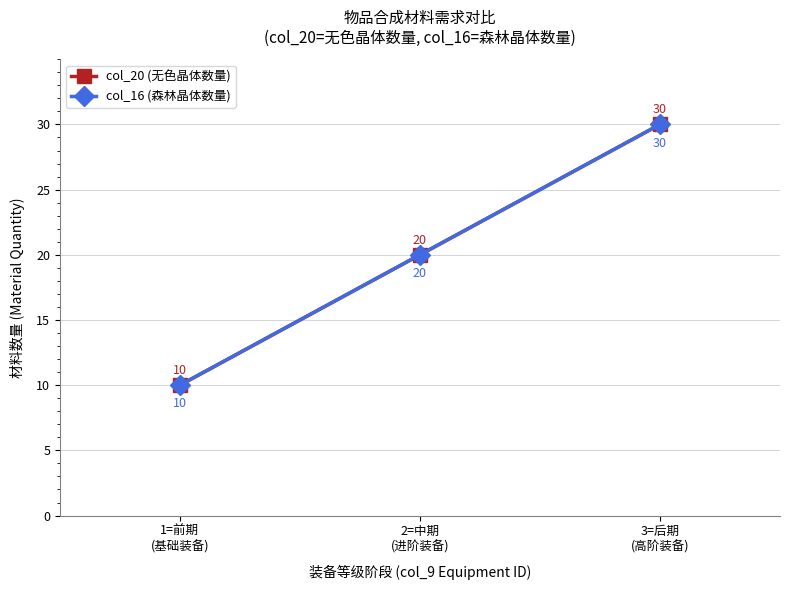

What are all the series names shown in the legend?

col_20 (无色晶体数量), col_16 (森林晶体数量)